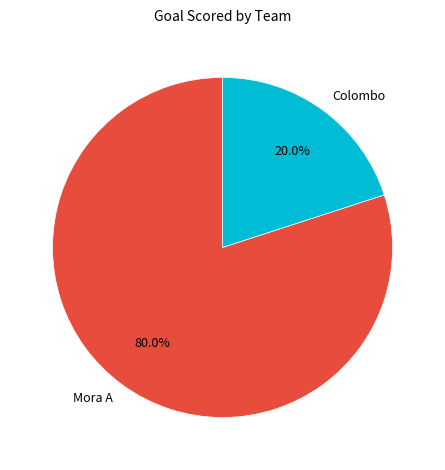

What is the total percentage of Colombo and Mora A?

100.0%